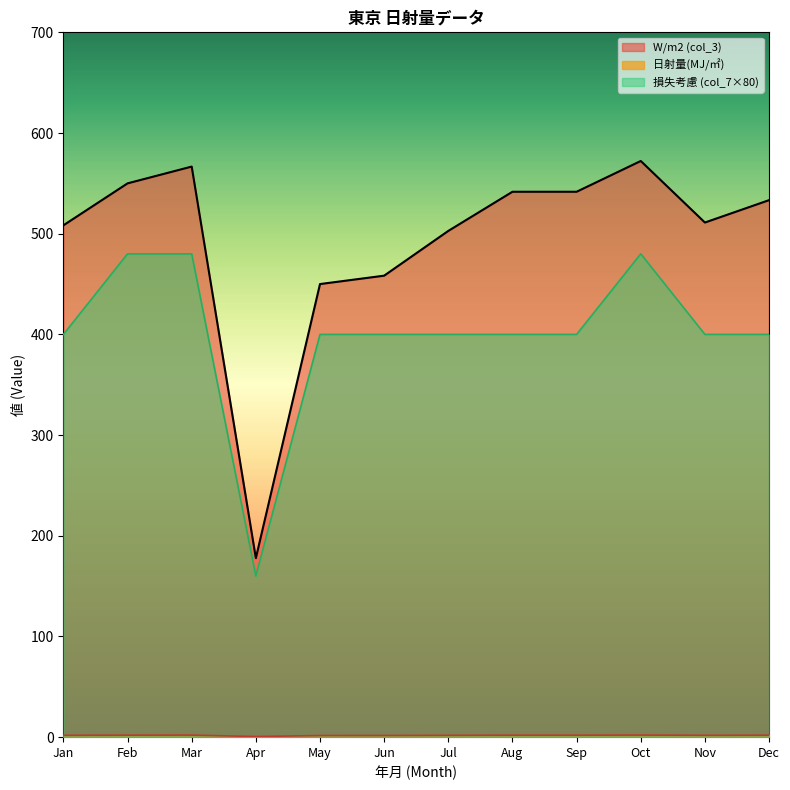

At 2013-06, list the series in order from largest to smallest.

col_3, col_7, 日射量(MJ/㎡)